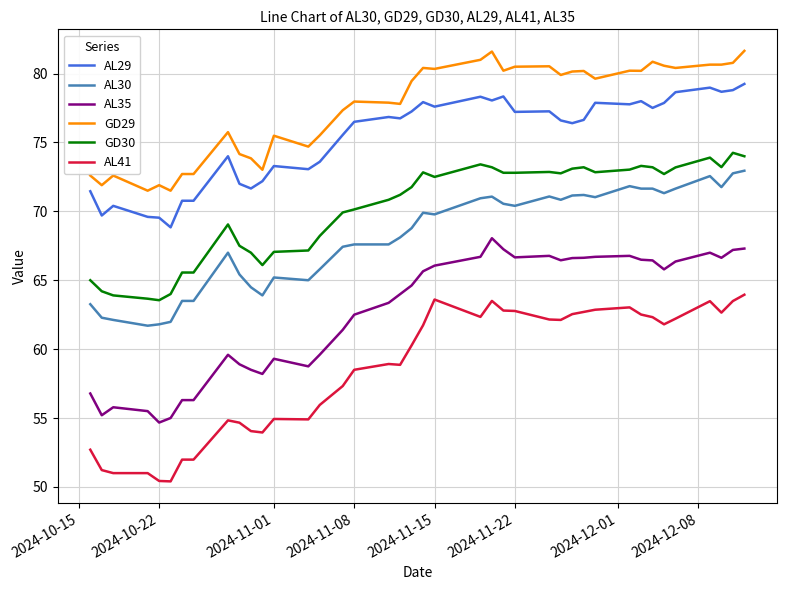

What is the greatest value displayed?

81.7